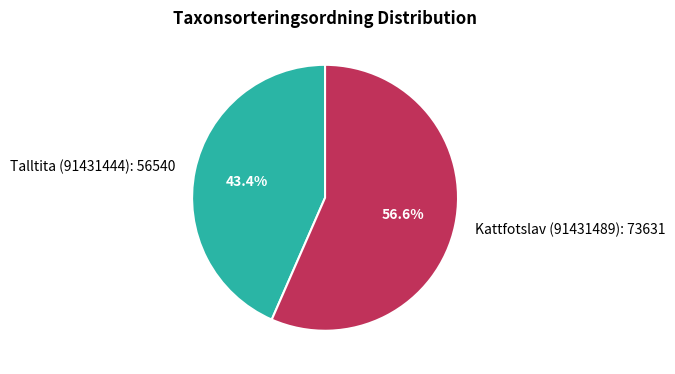

To the nearest percent, what portion does Kattfotslav (91431489) represent?

57%